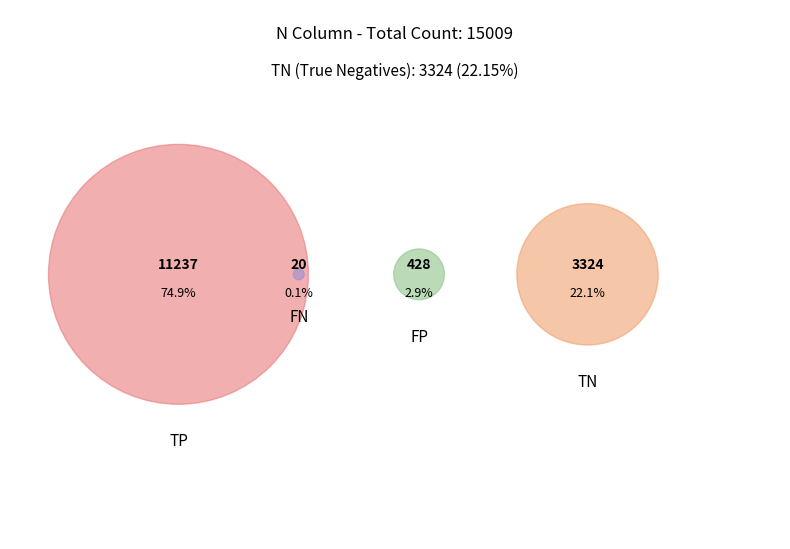

What percentage do TP and FP together represent?

77.7%